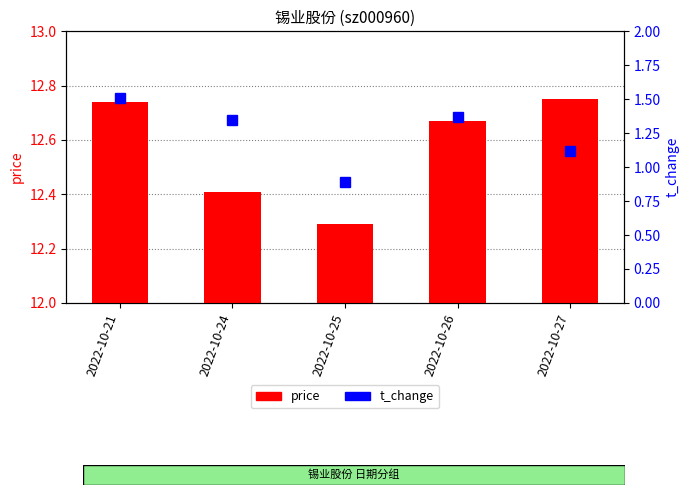

Are the bars horizontal?

No